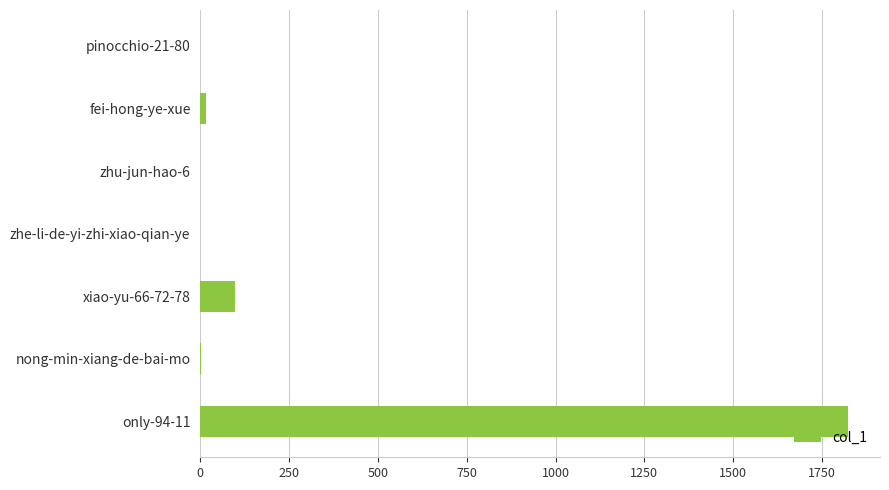

The value at zhe-li-de-yi-zhi-xiao-qian-ye is 0. True or false?

True